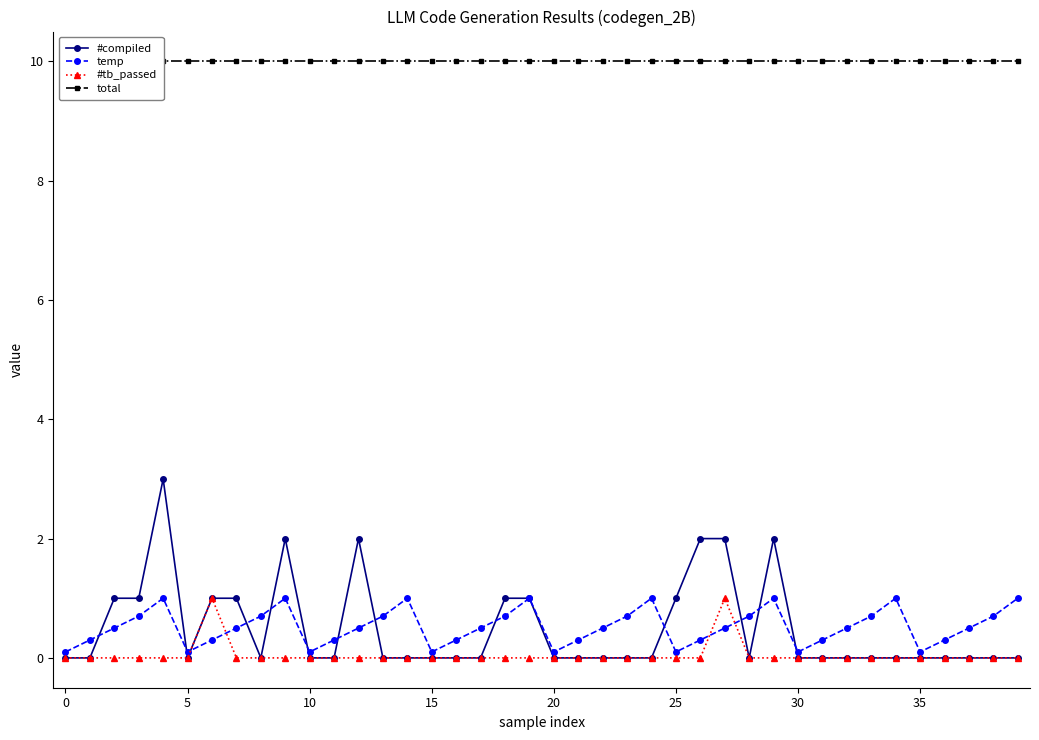

What is the greatest value displayed?

10.0